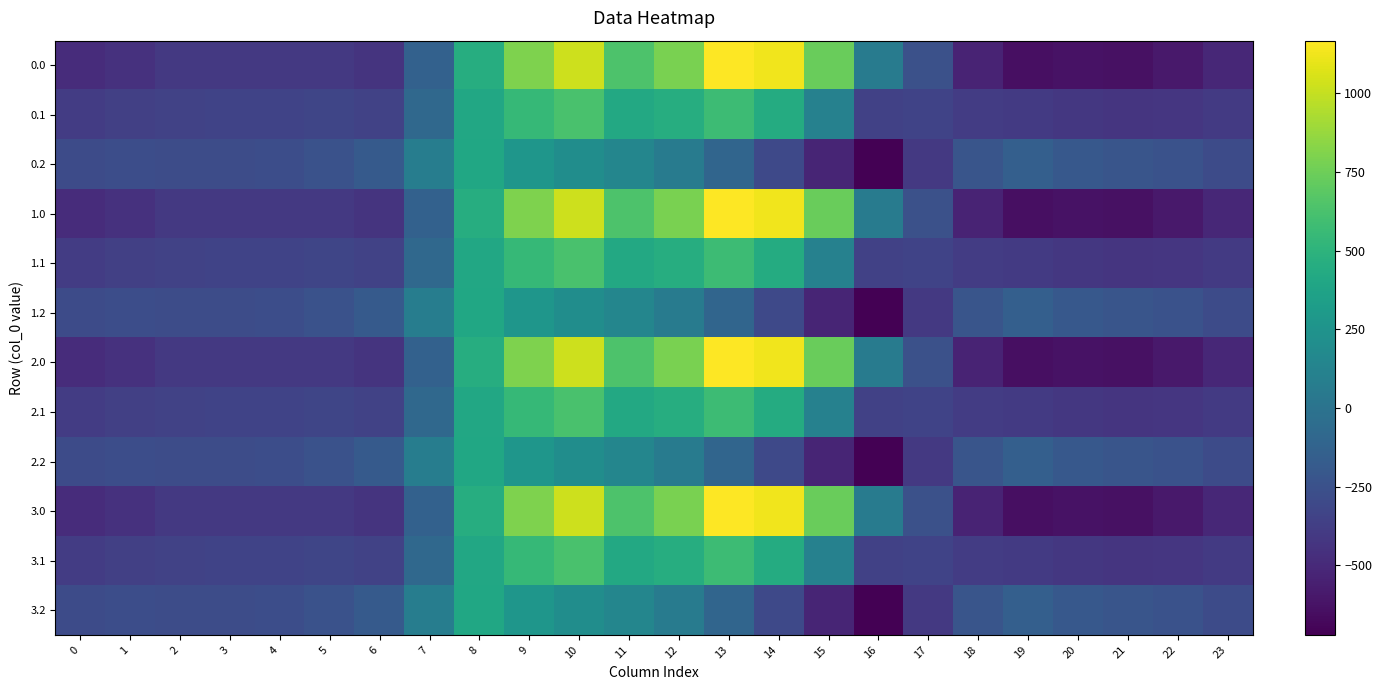

What is the total value across all series at 17?

-3999.9